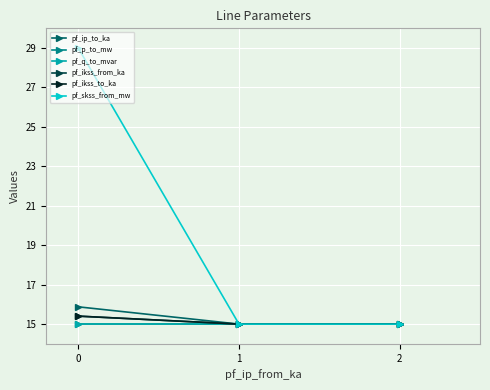

Between 0 and 1, which series saw the biggest shift?

pf_skss_from_mw